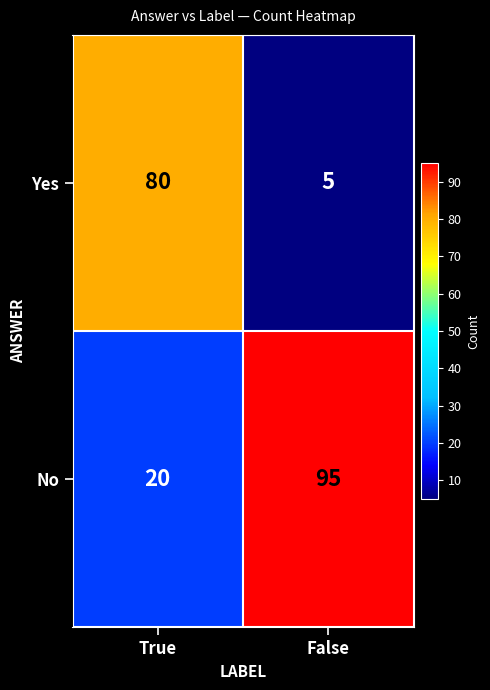

Which category has the highest value across all series?

False